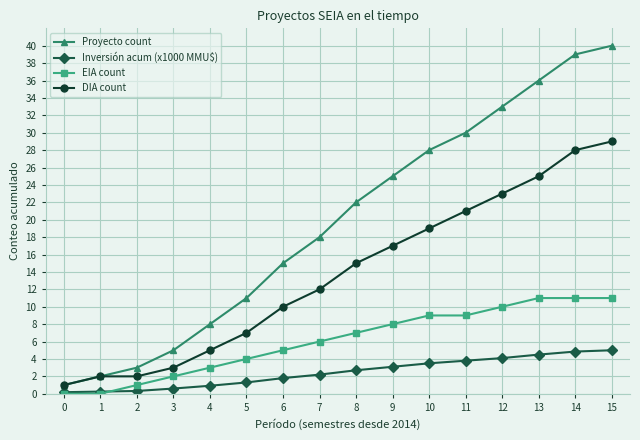

The Inversión acum (x1000 MMU$) series shows 5.0 at 15. True or false?

True